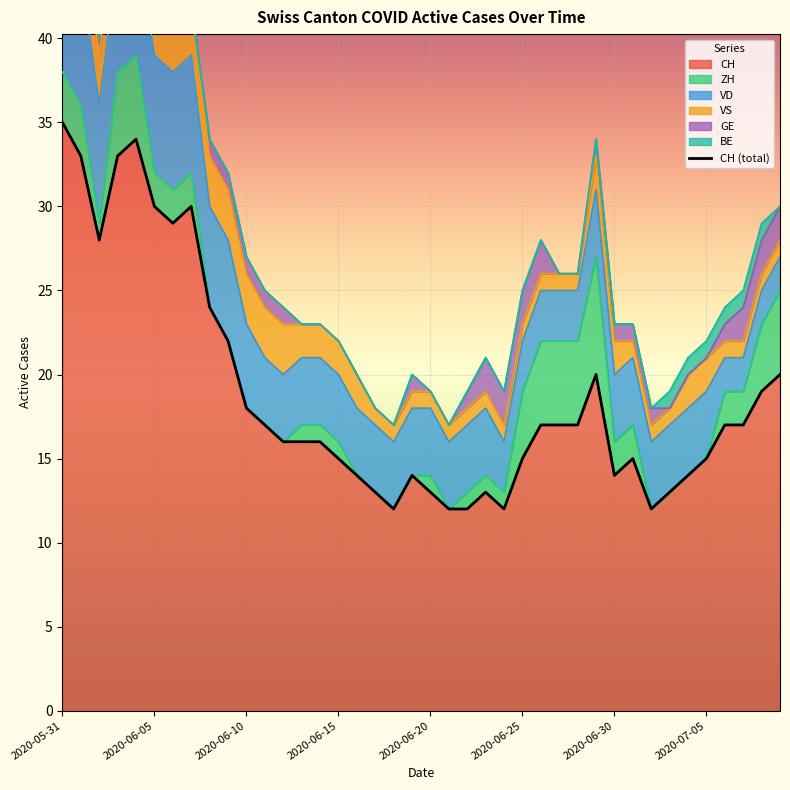

What is the value of the 25th point from the left?

12